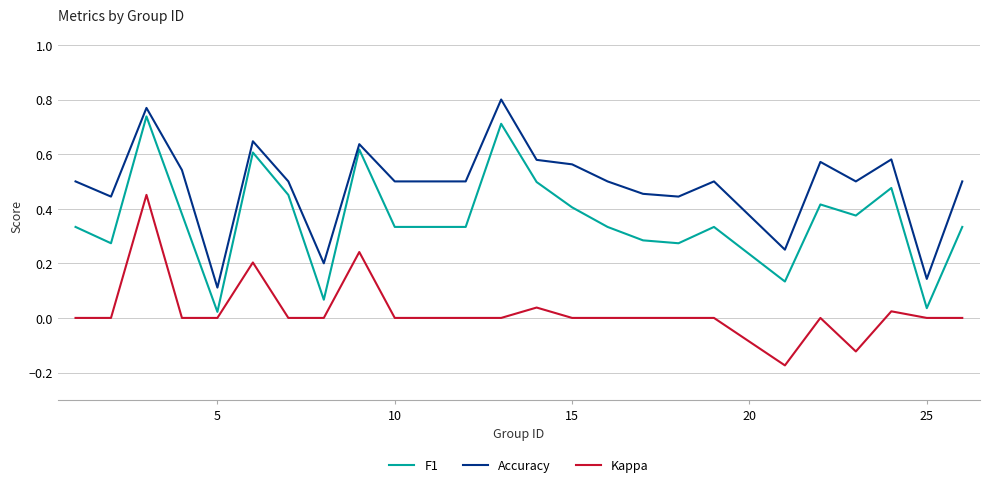

Rank the series by their maximum value, from lowest to highest.

Kappa, F1, Accuracy